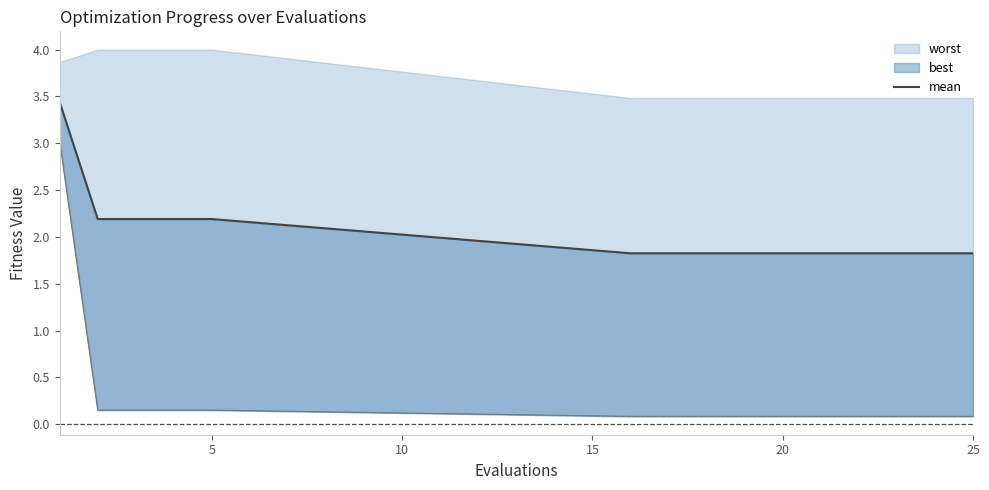

What is the difference between the second highest and second lowest values?

0.4